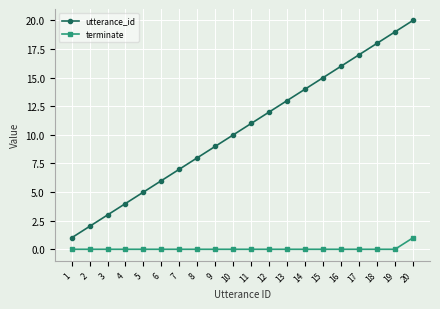

Is it true that terminate equals 0 at 4?

True